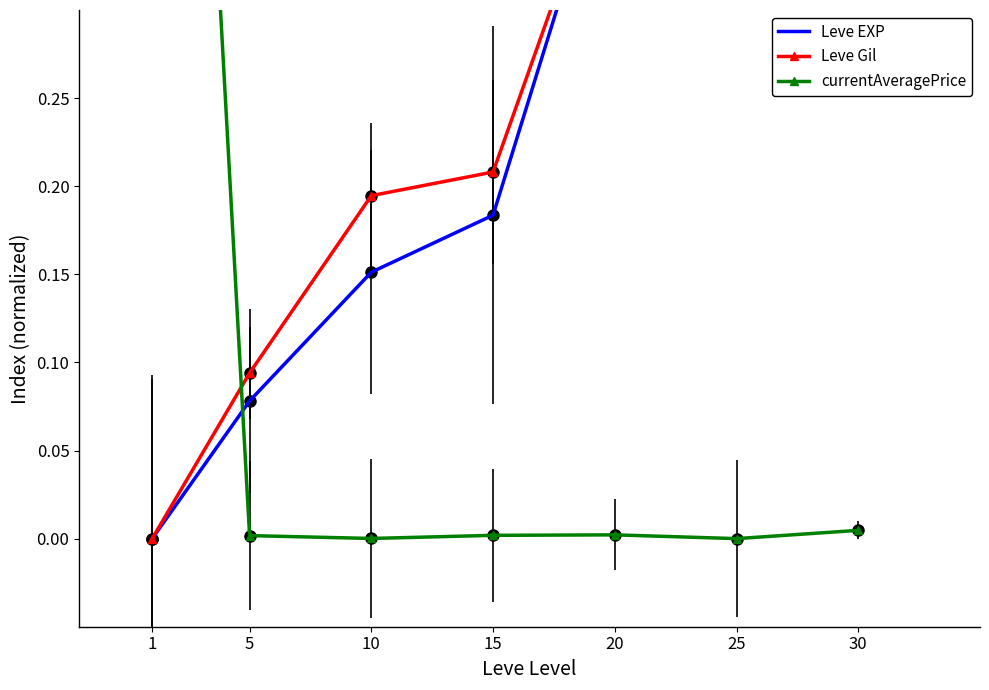

What is the difference between the maximum and second lowest values in the Leve EXP series?

0.9